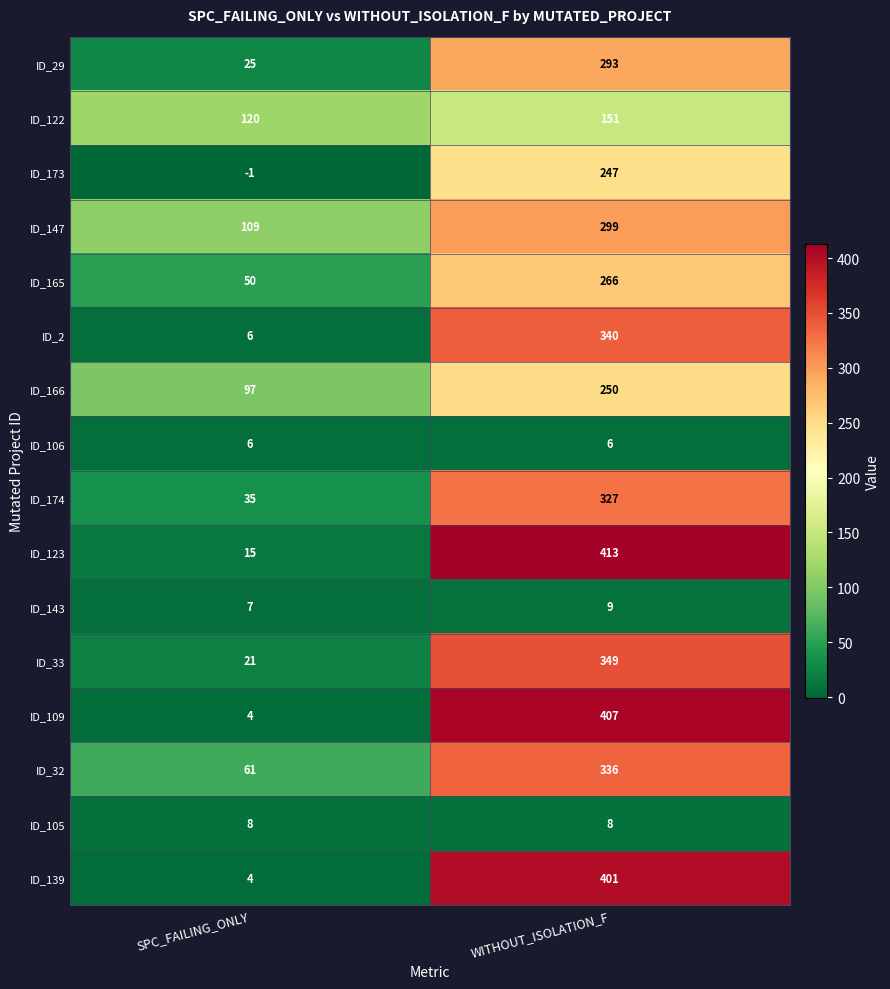

What is the approximate value of ID_143 at WITHOUT_ISOLATION_F?

9